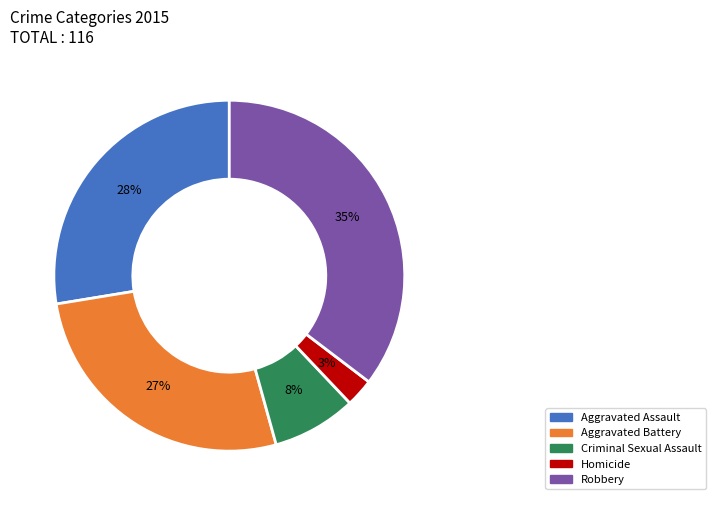

To the nearest percent, what portion does Aggravated Assault represent?

28%